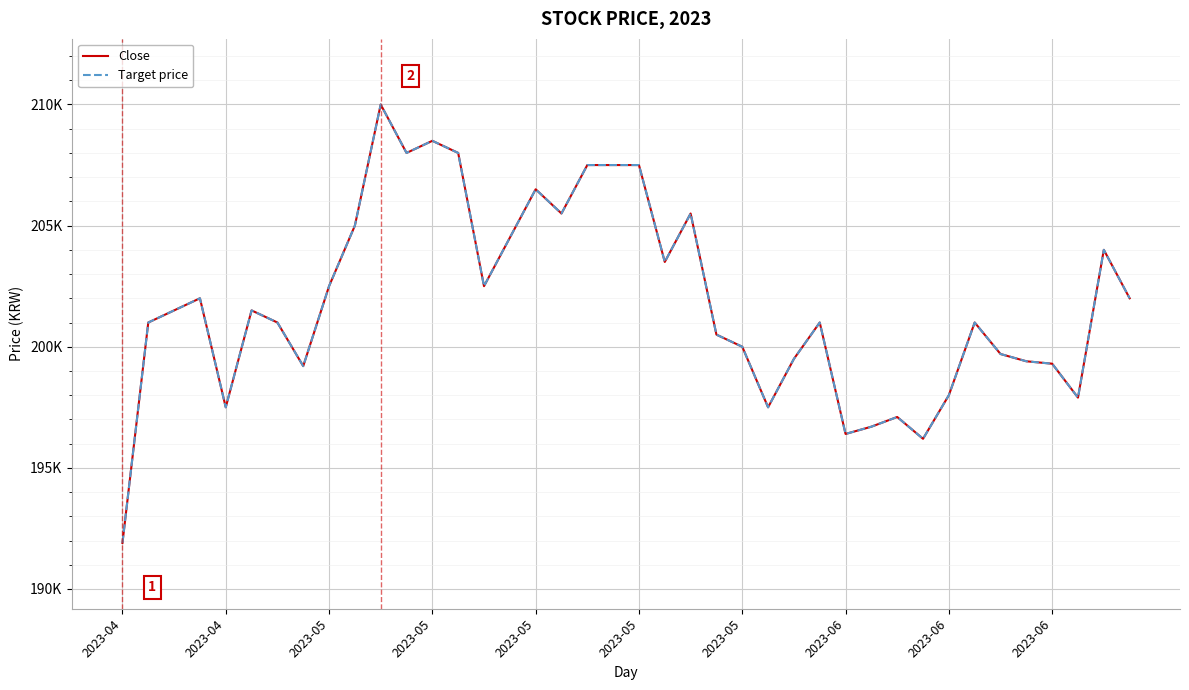

Does the chart have visible grid lines?

Yes